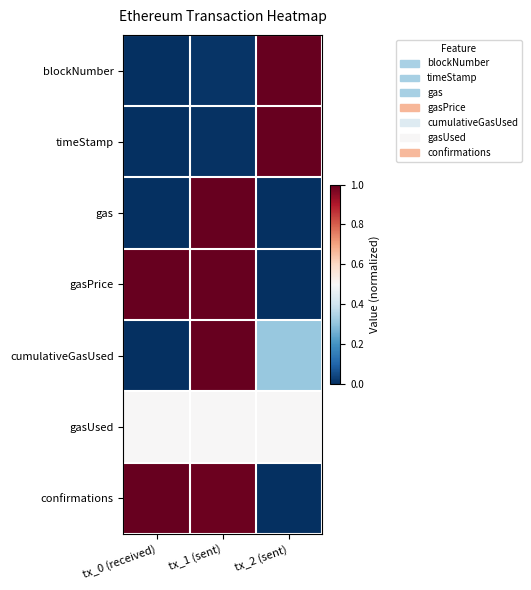

At how many categories does at least one series exceed 0?

3